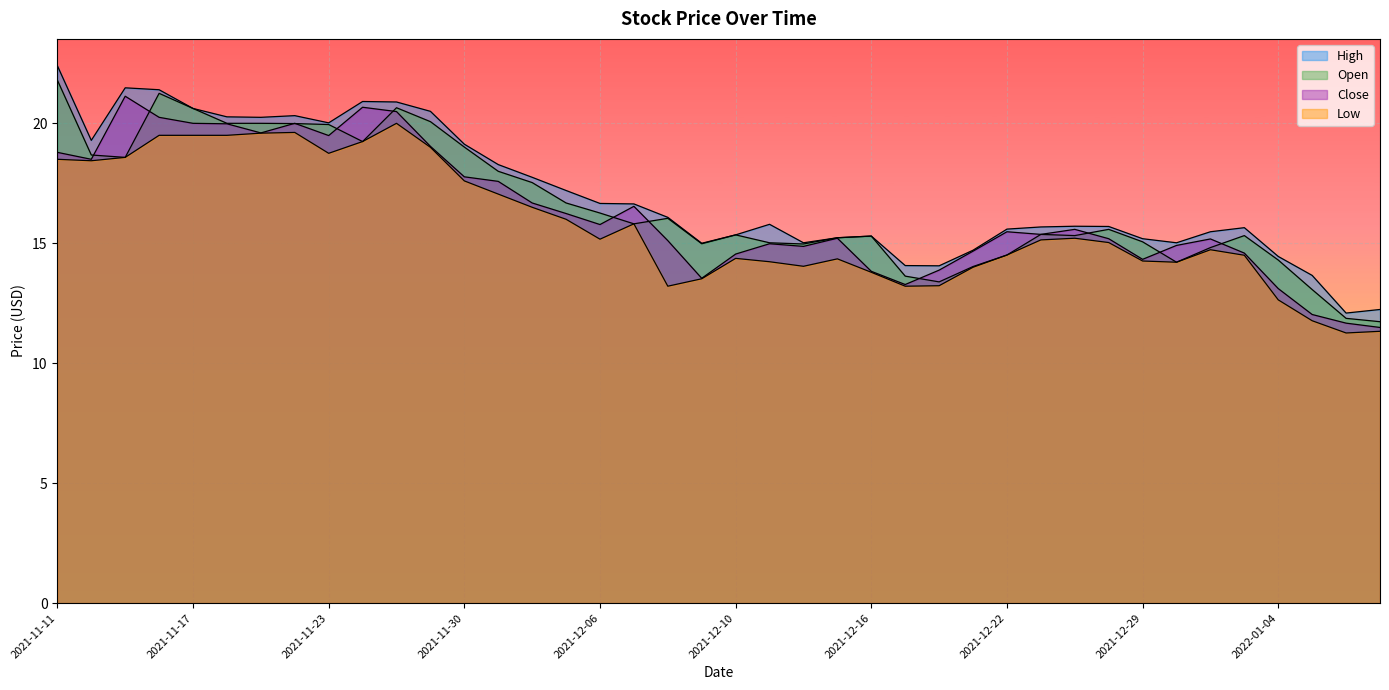

What is the spread (max minus min) of values at 2021-12-02?

1.2